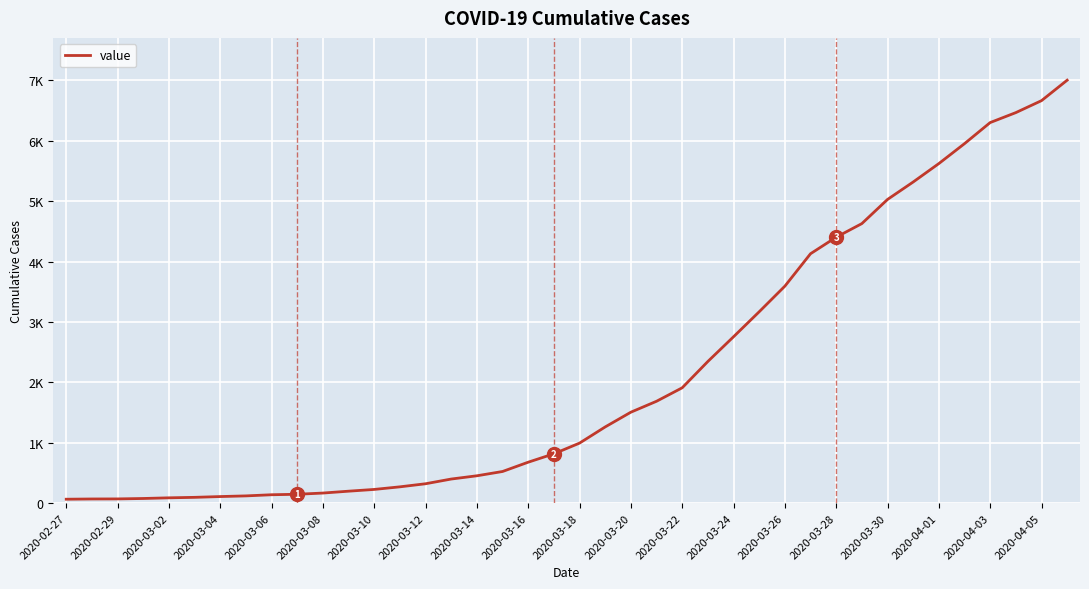

Does the chart have visible grid lines?

Yes